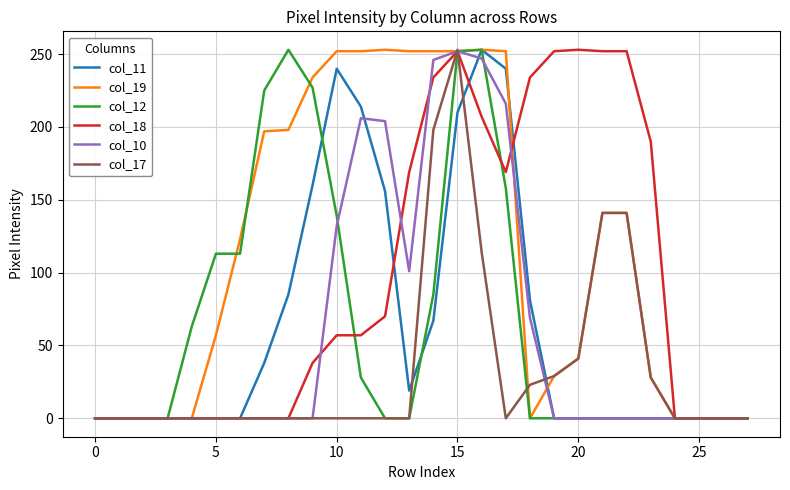

What is the highest value of the col_11 series?

253